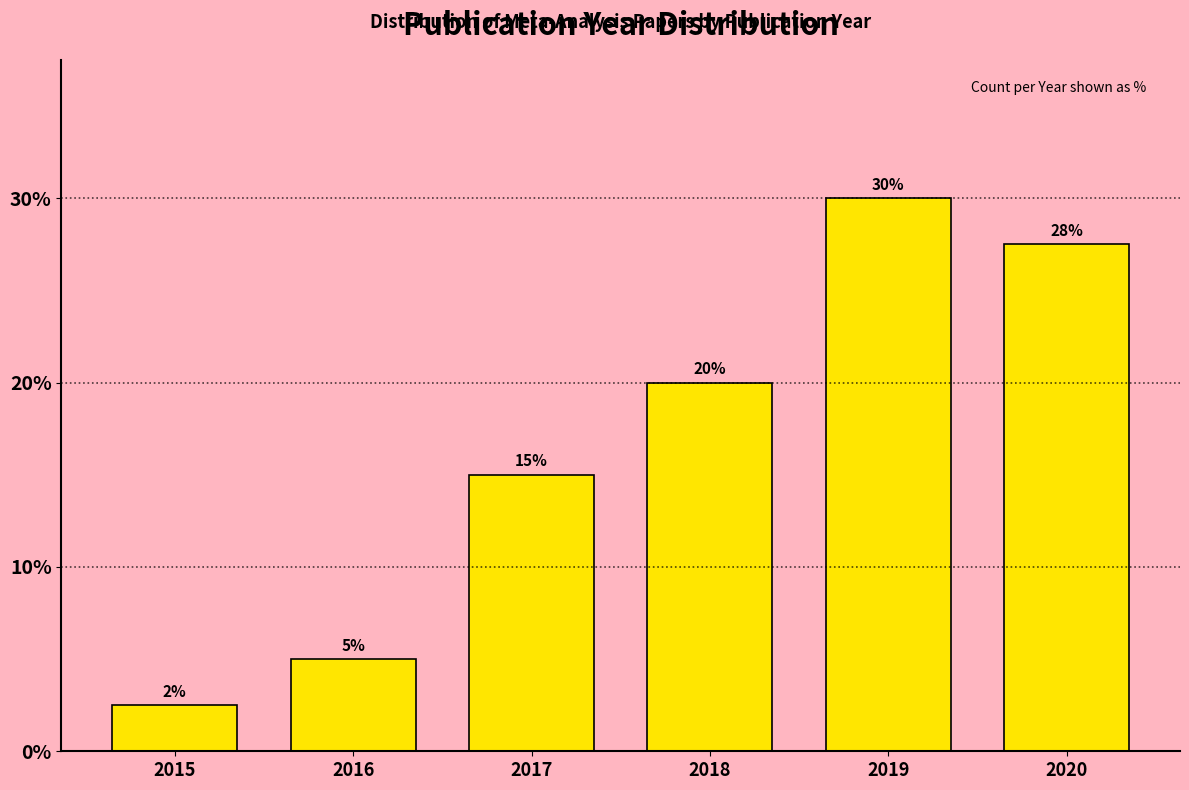

What is the sum of the values at 2018 and 2017?

35.0